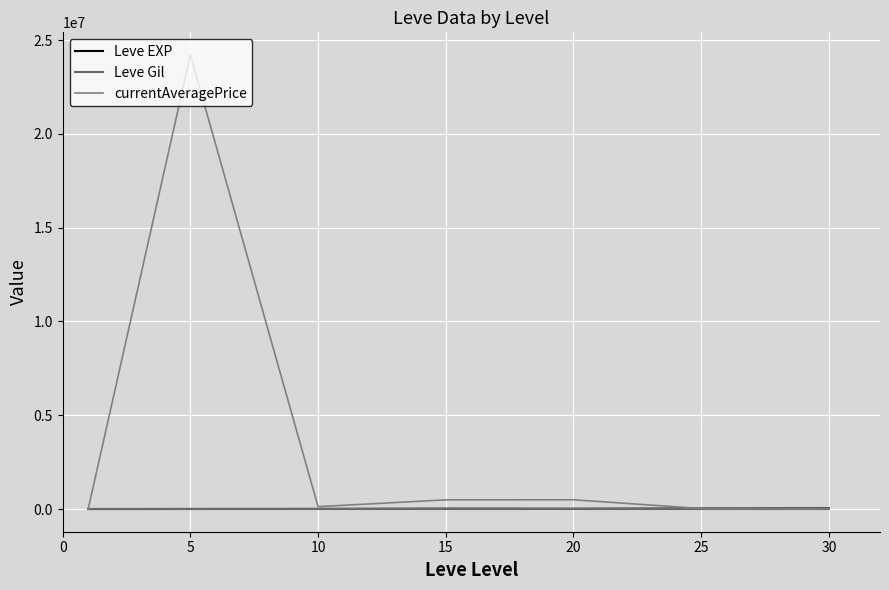

At which category does Leve Gil reach its first local valley?

20